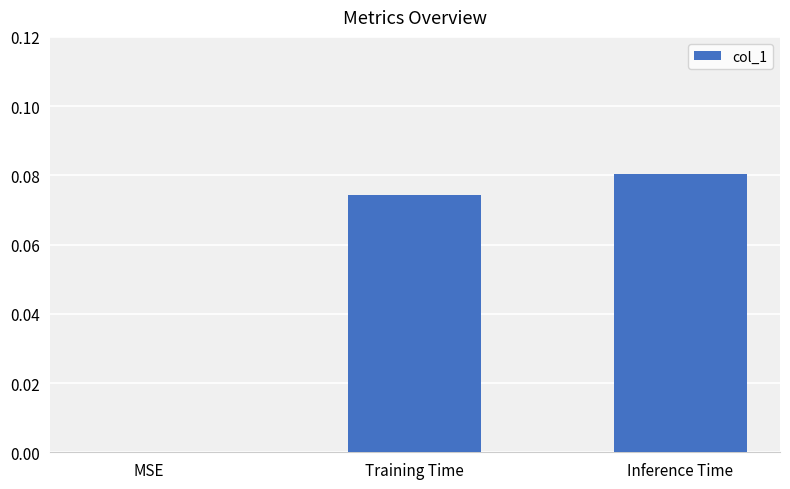

True or false: the data shows 0.0 at MSE.

True